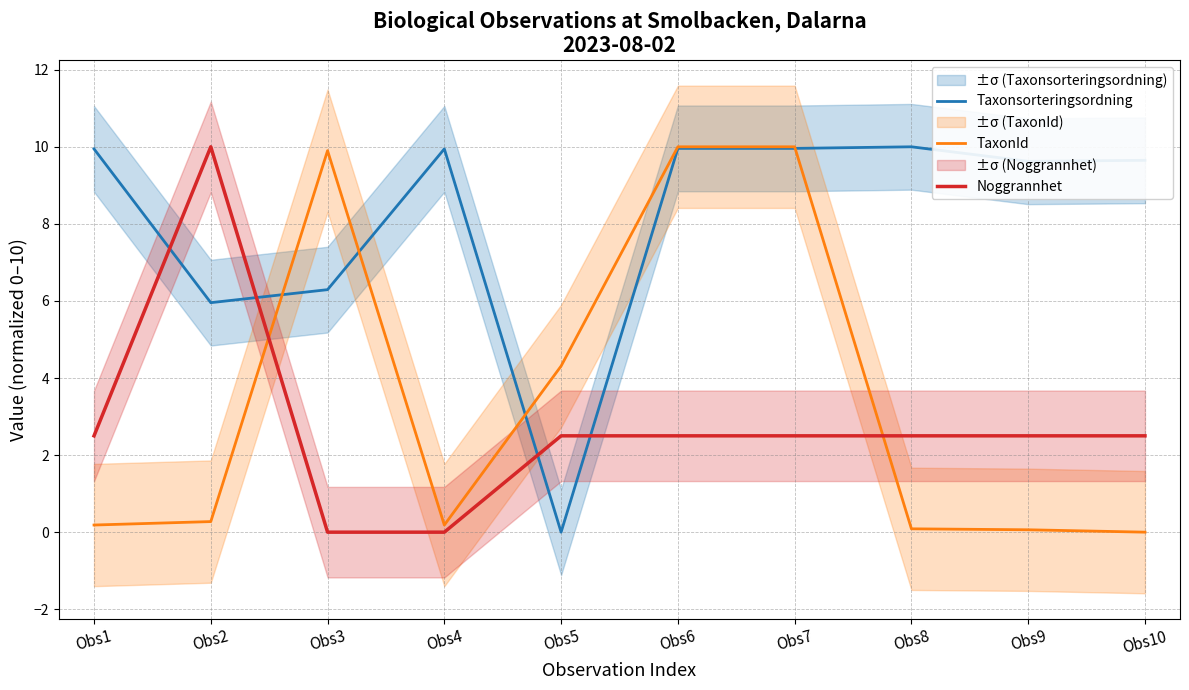

Between Obs5 and Obs4, which is larger?

Obs4